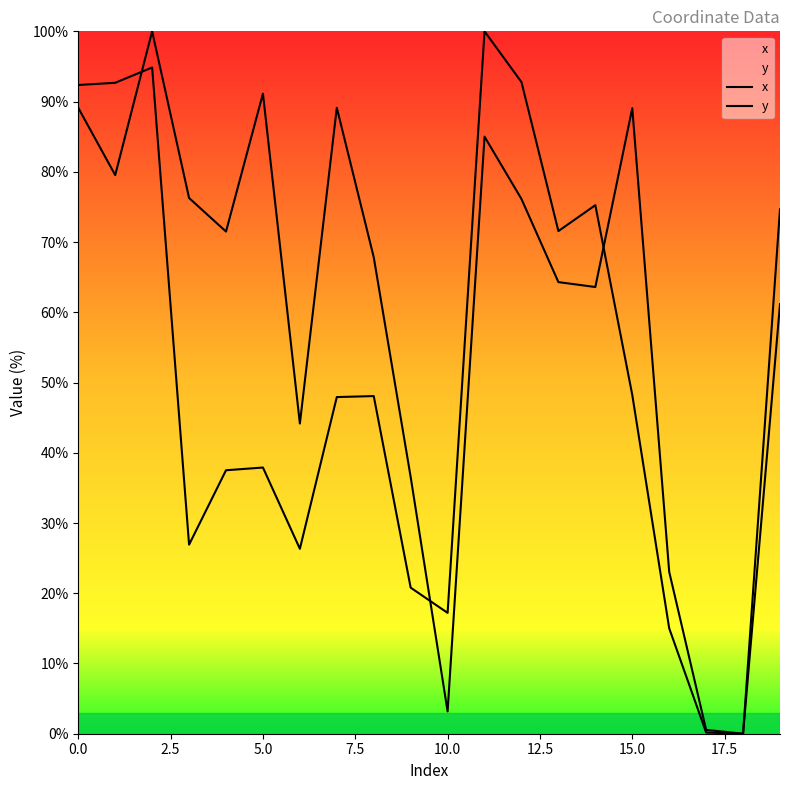

True or false: y has a value of 14.7 at 20.0.

False